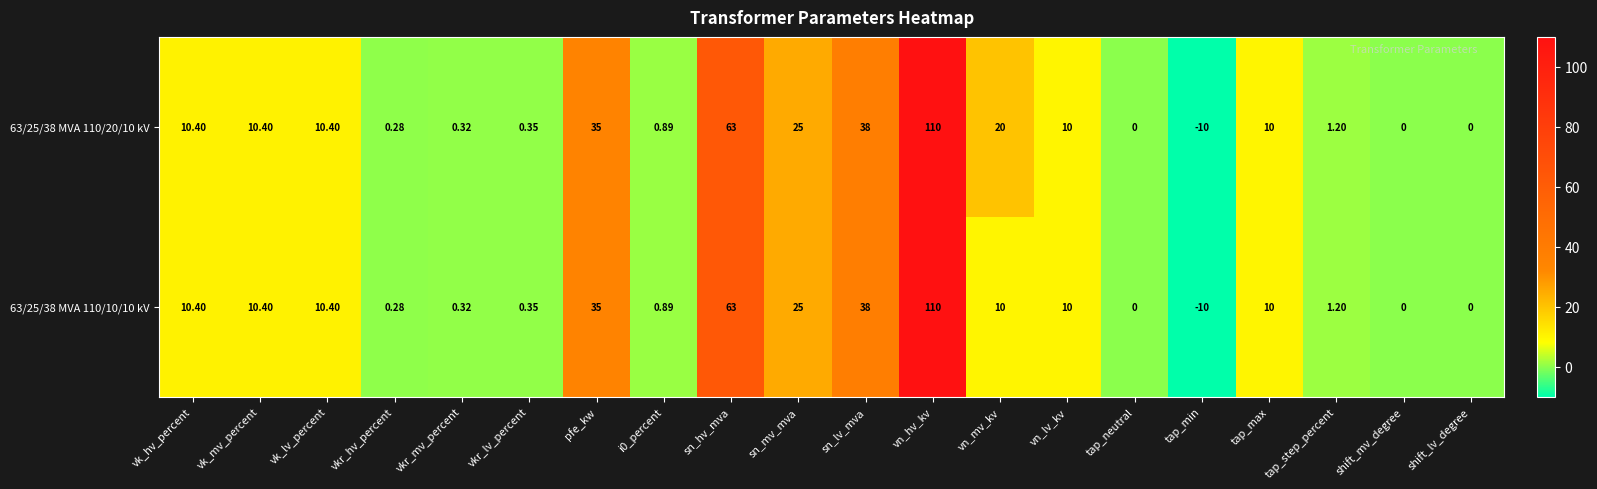

Which category has the lowest value in the 63/25/38 MVA 110/10/10 kV series?

tap_min